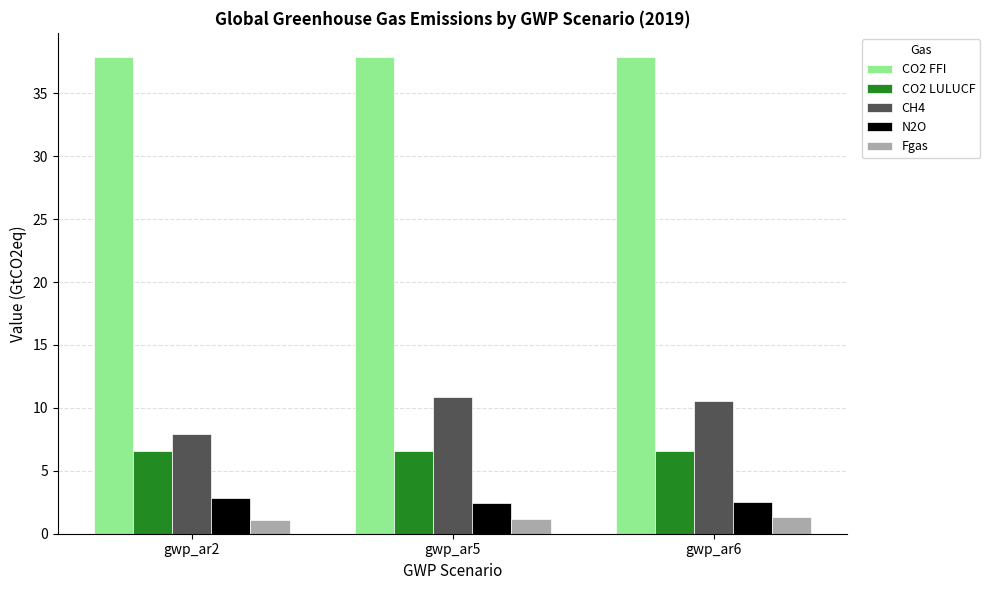

The CH4 series shows 8.0 at gwp_ar2. True or false?

True